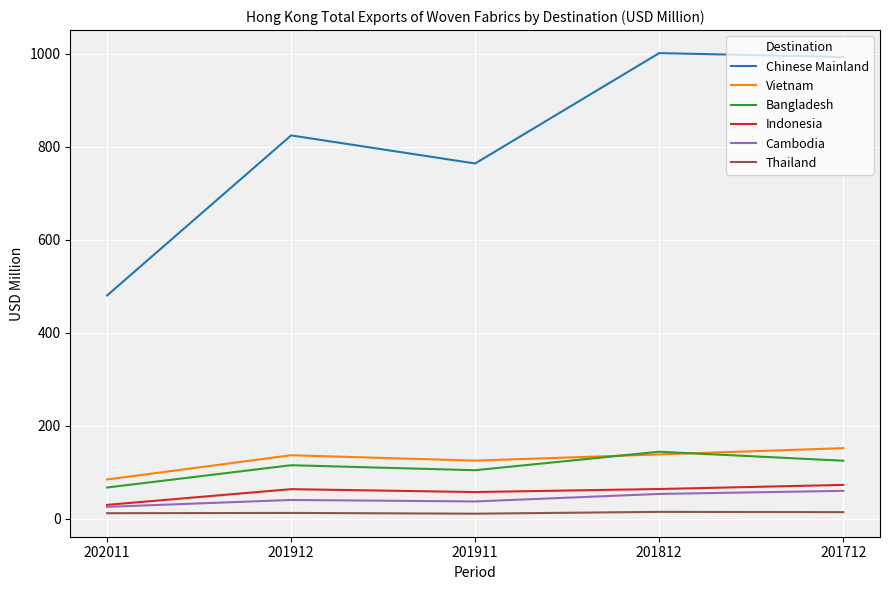

How many series are shown in this chart?

6